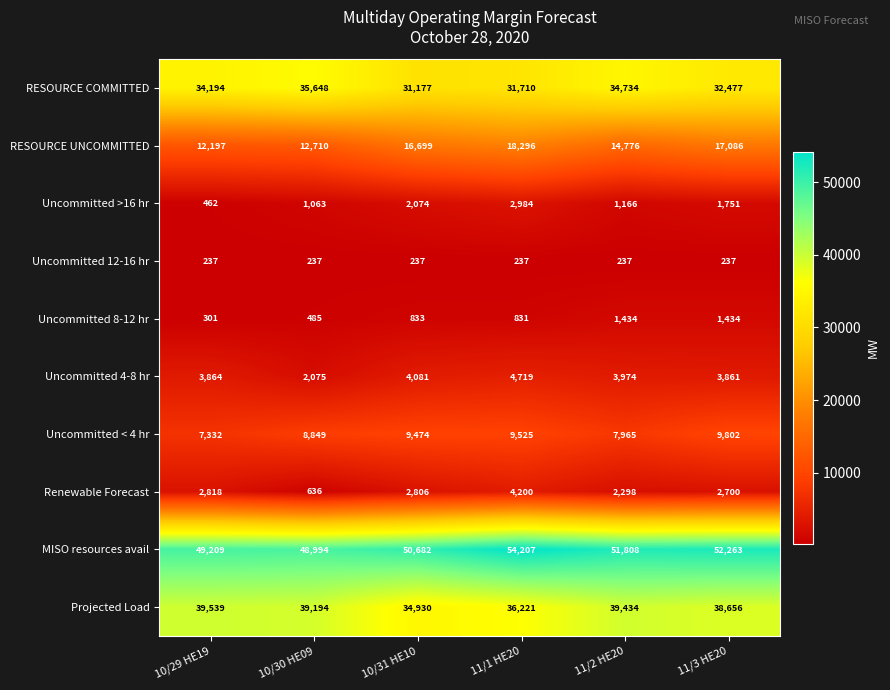

List the series in order of their peak value, lowest first.

Uncommitted 12-16 hr, Uncommitted 8-12 hr, Uncommitted >16 hr, Renewable Forecast, Uncommitted 4-8 hr, Uncommitted < 4 hr, RESOURCE UNCOMMITTED, RESOURCE COMMITTED, Projected Load, MISO resources avail